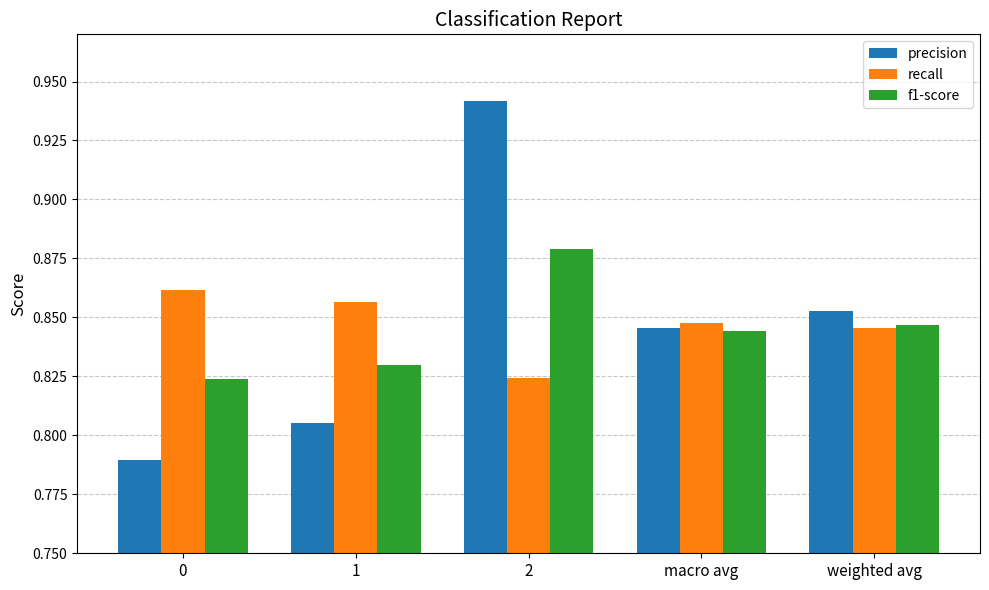

How many distinct data groups are displayed?

3